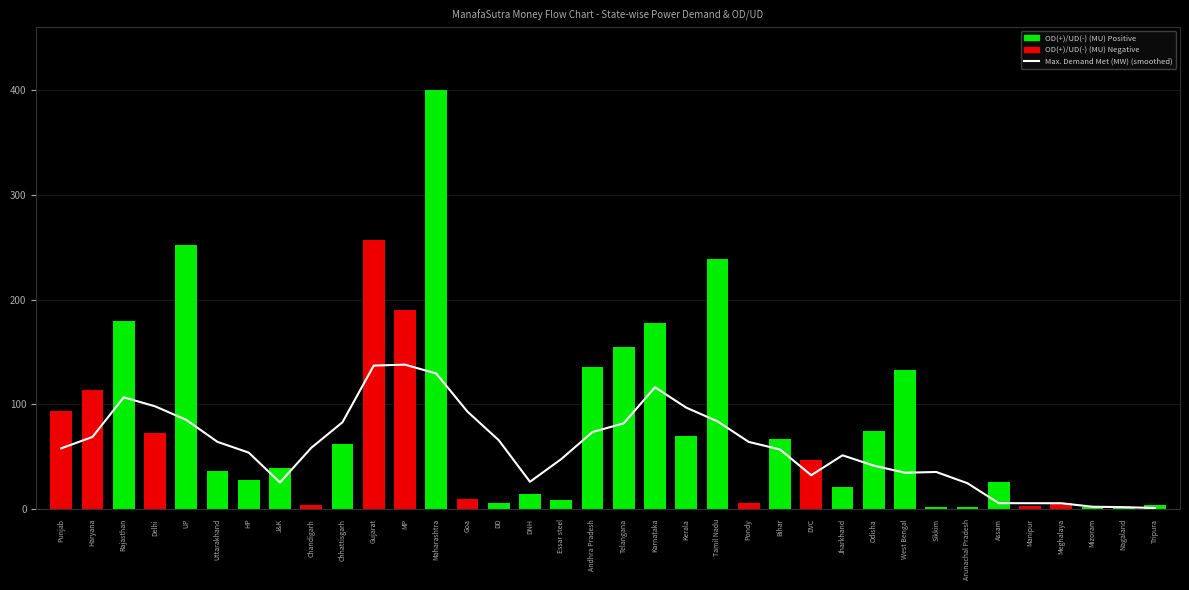

The chart shows a value of 41.6 at Odisha. True or false?

True